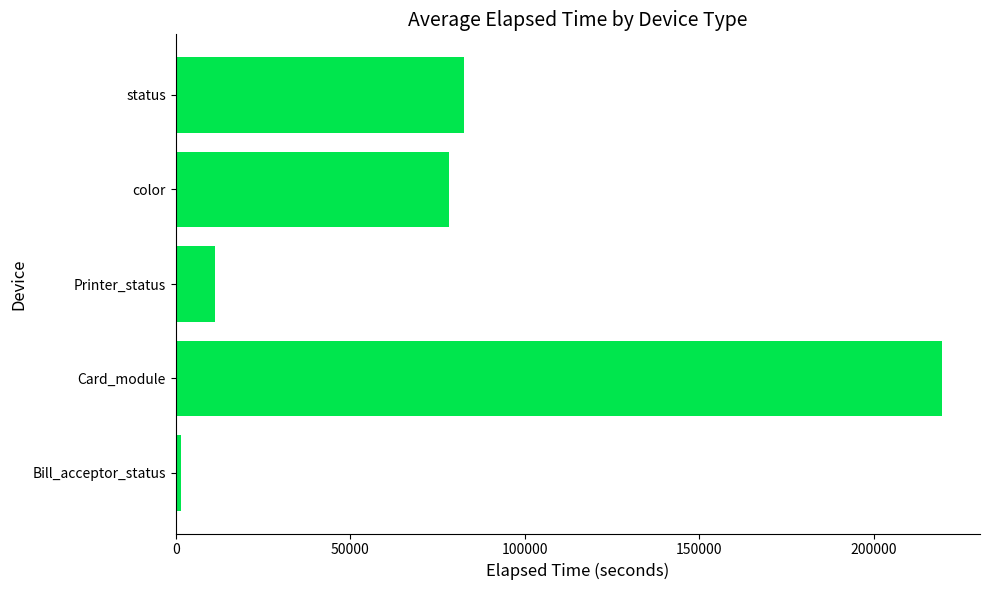

What is the average value?

78614